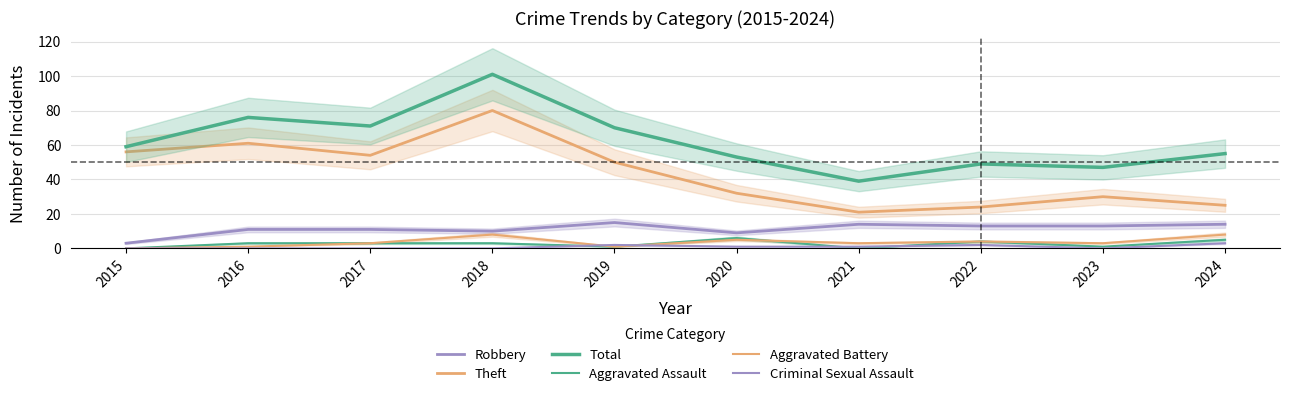

What is the sum of all Robbery values?

113